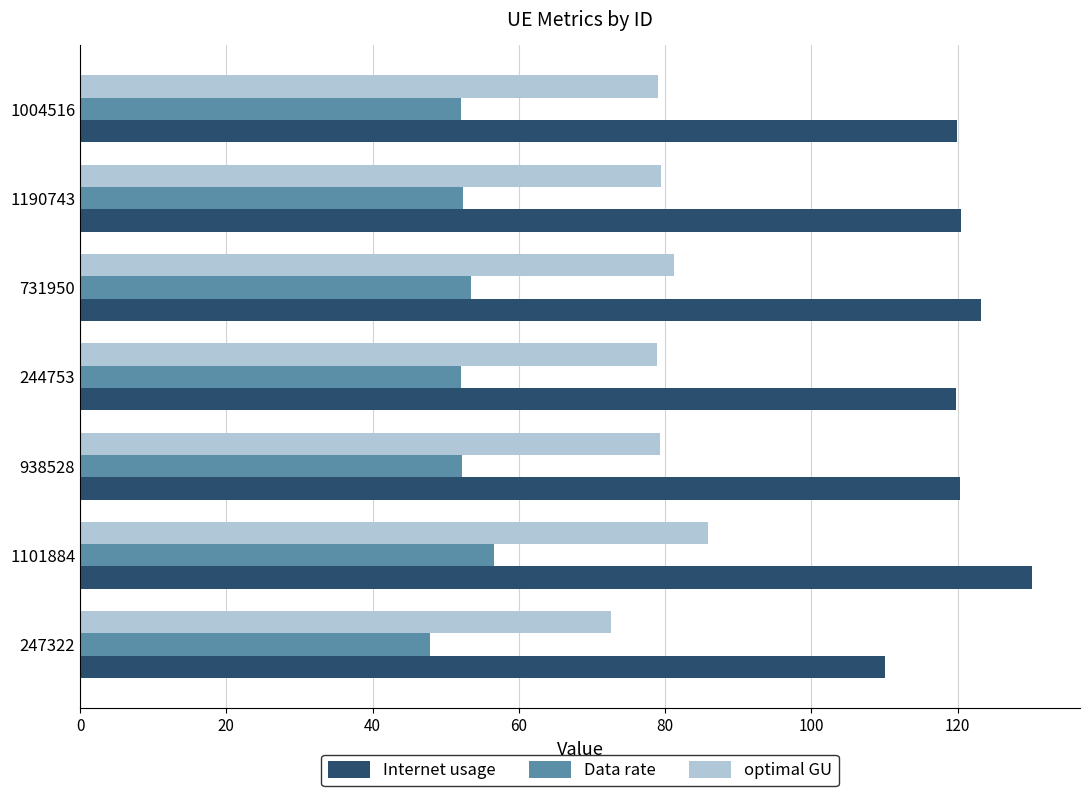

Is it true that Data rate equals 53.5 at 731950?

True